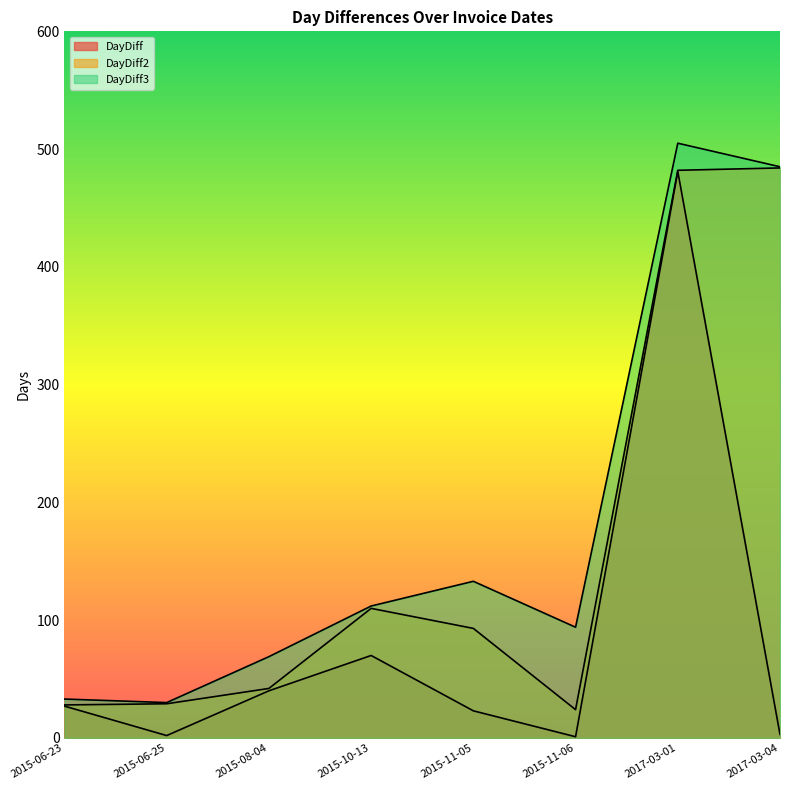

At which category does DayDiff3 reach its first local peak?

2015-11-05